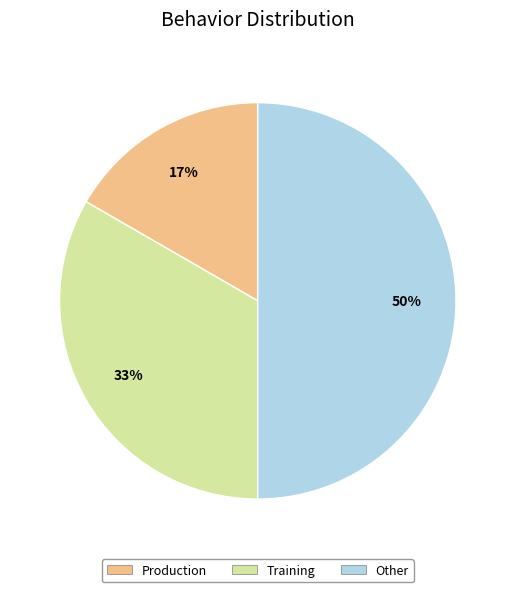

Count the number of slices in the pie.

3